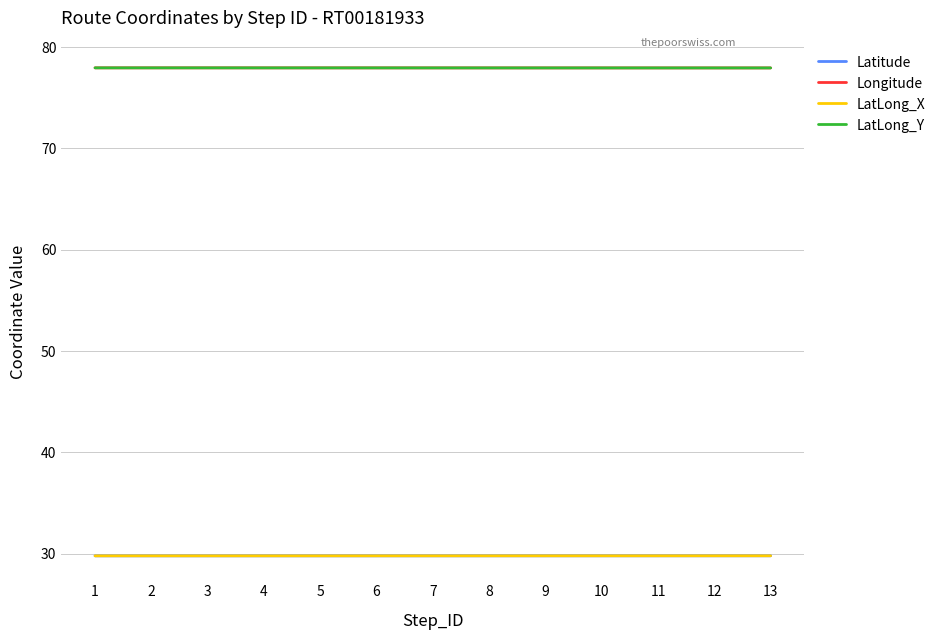

Is this an area chart (filled region under the line)?

No